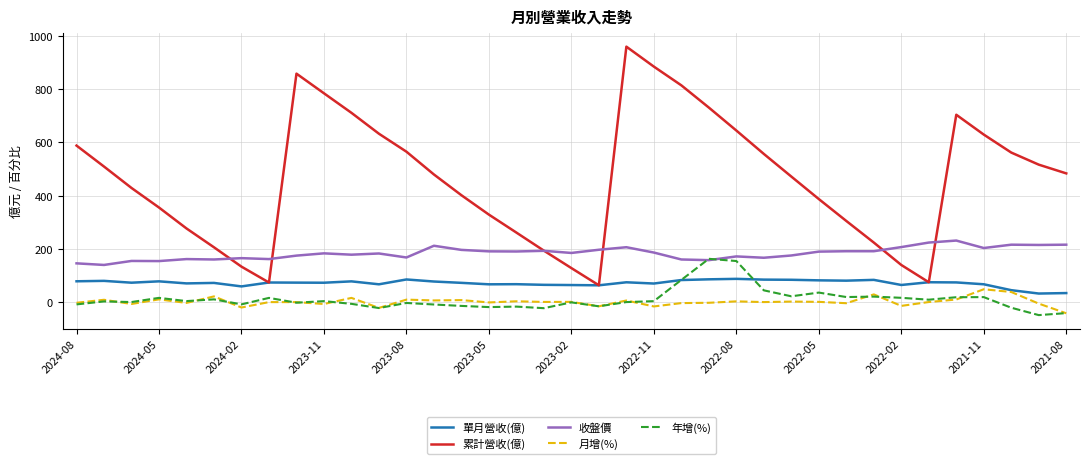

What is the highest value of the 單月營收(億) series?

87.8